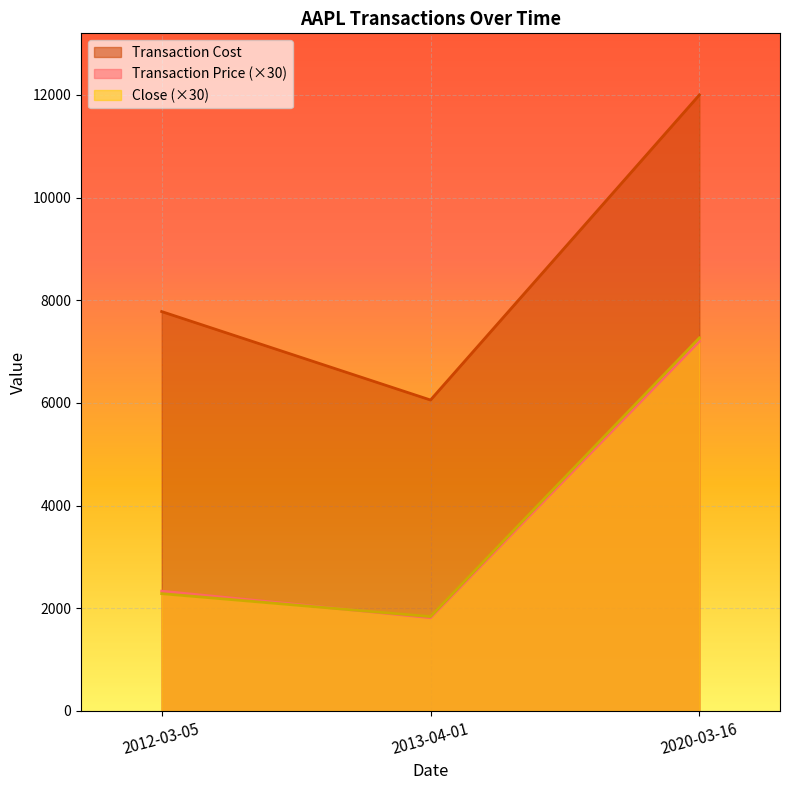

Which series has the widest spread of values?

Transaction Cost